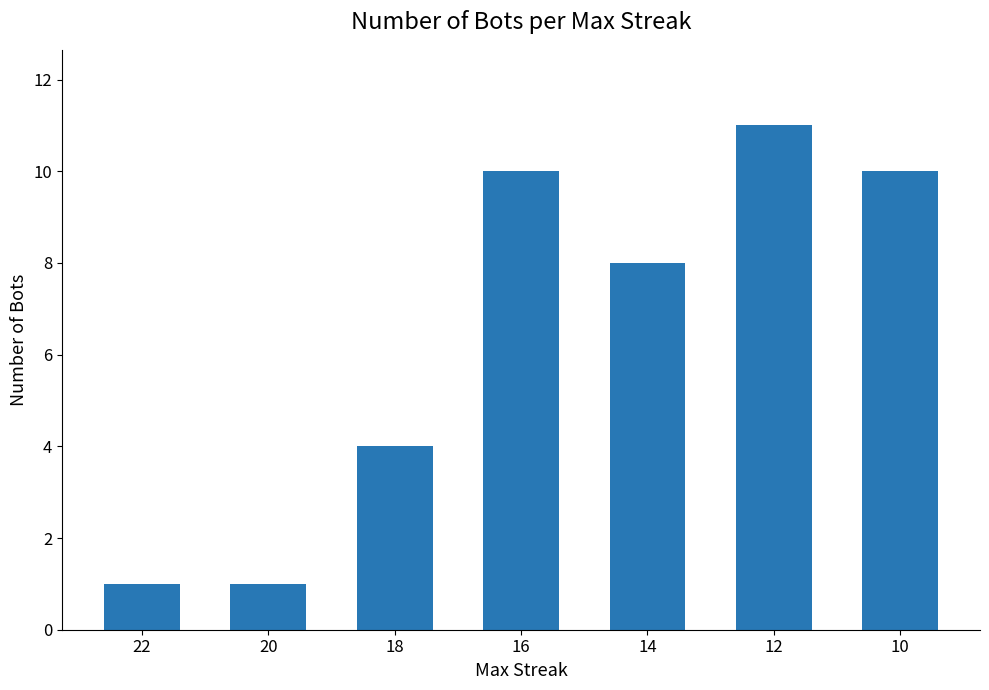

Reading left to right, extract all data points from this chart.

1	1	4	10	8	11	10